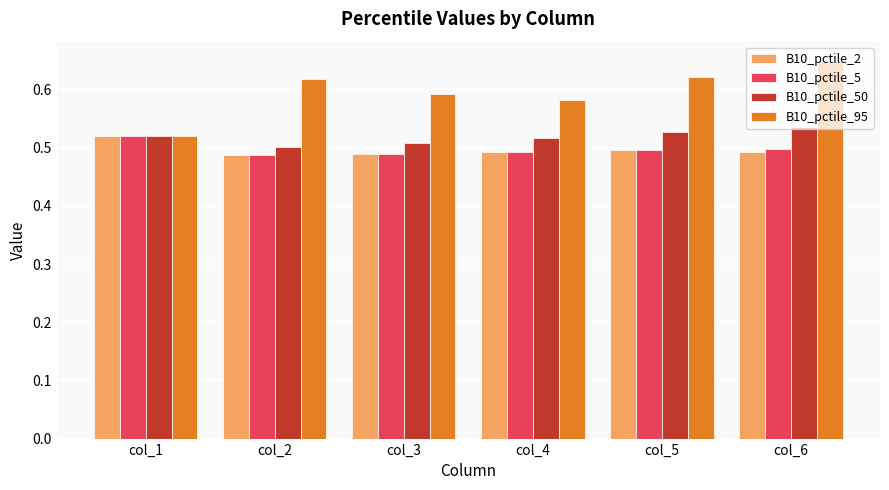

Is the value of B10_pctile_95 at col_6 greater than the value of B10_pctile_5 at col_6?

Yes